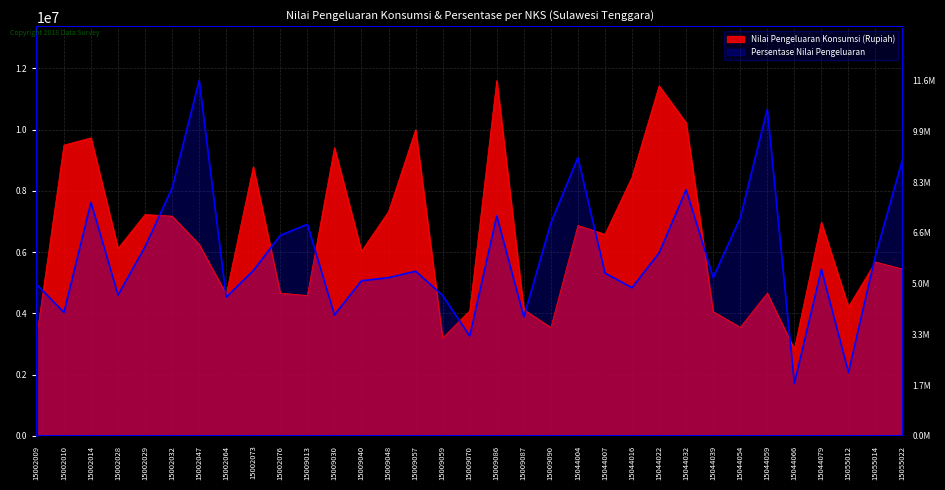

At which label does Persentase Nilai Pengeluaran first exceed 5397687?

15002014